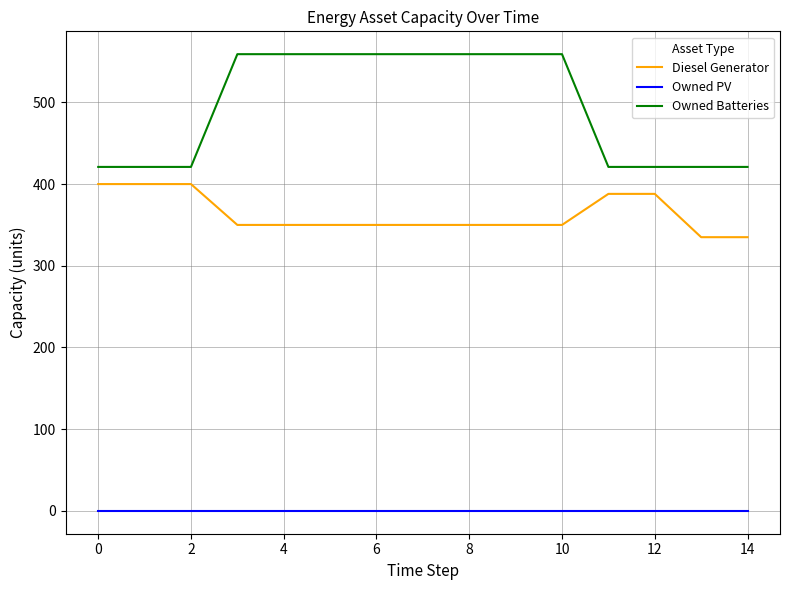

Which series has the largest total across all categories?

Owned Batteries